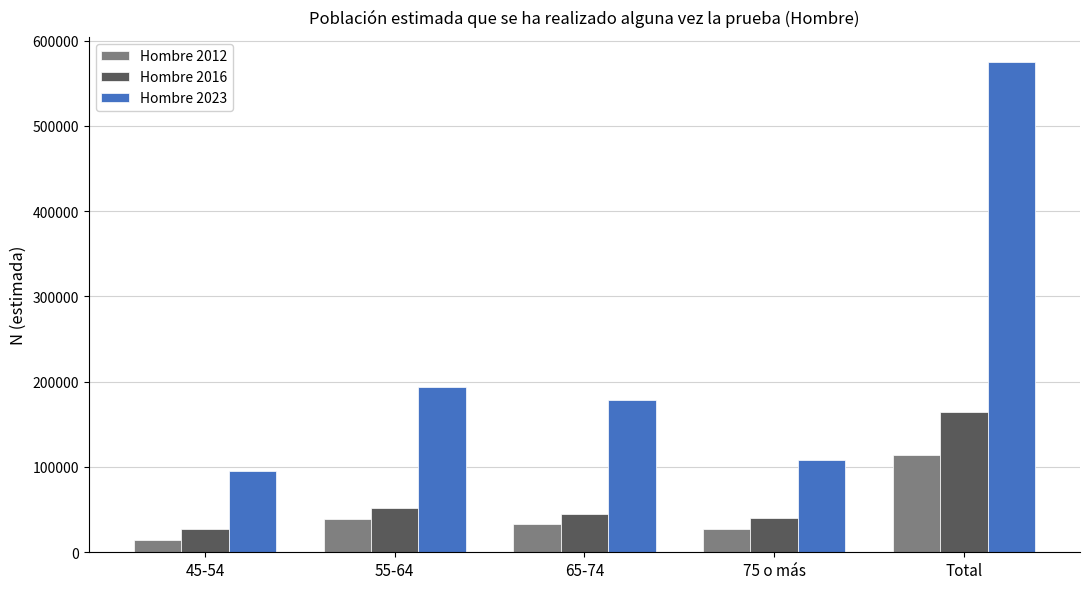

What is the smallest value displayed?

14172